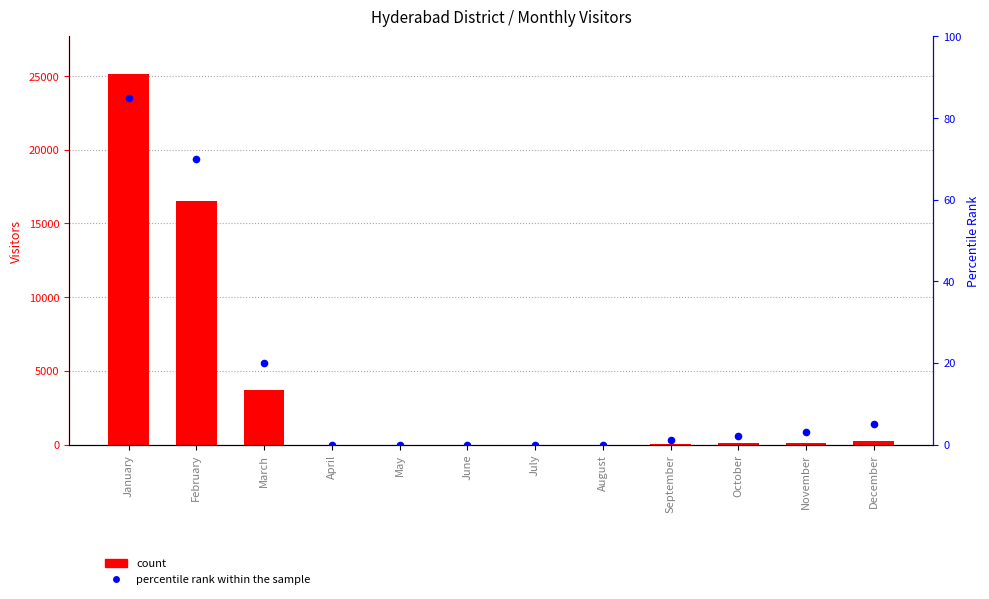

Which series contains the highest Y value?

count